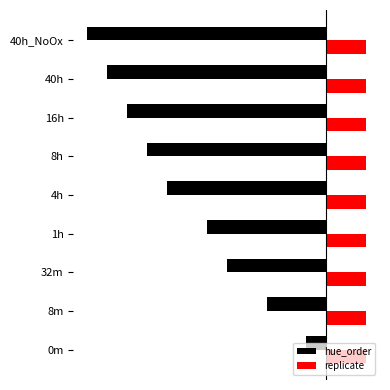

What are all the series names shown in the legend?

hue_order, replicate